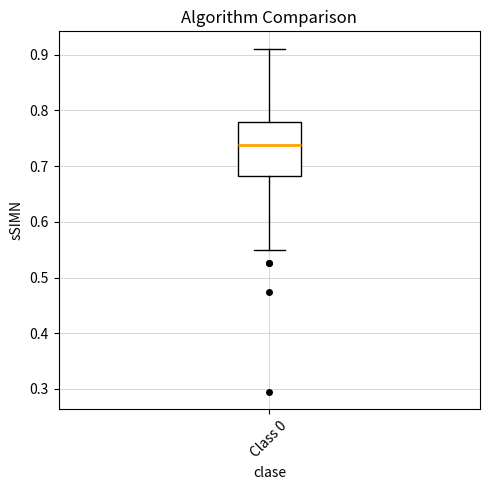

Read this box plot against the y-axis: the position of the median line, the range covered by the box, and the ends of both whiskers. The values are not printed on the chart, so give them approximately, as read against the axis.

median 0.74, box 0.68 to 0.78, whiskers 0.55 to 0.91